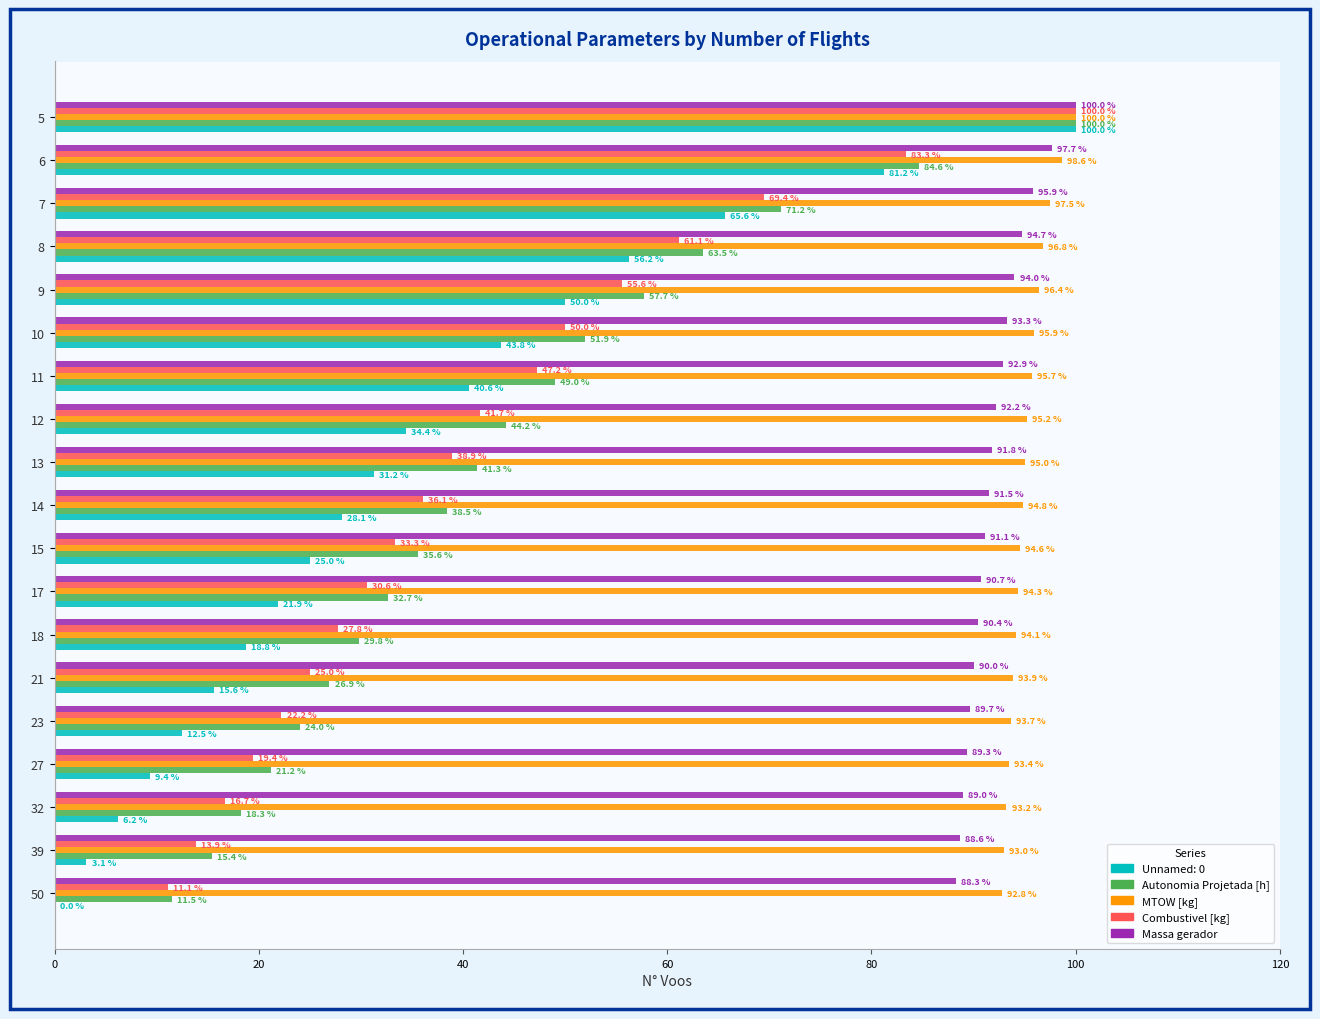

Read the Combustivel [kg] value at 10.

50.0